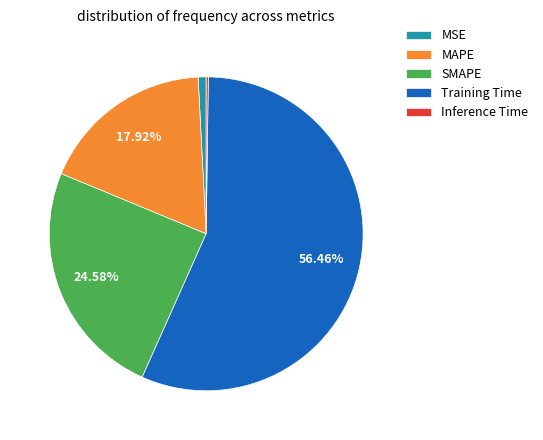

To the nearest percent, what is the combined percentage of SMAPE and MSE?

25%